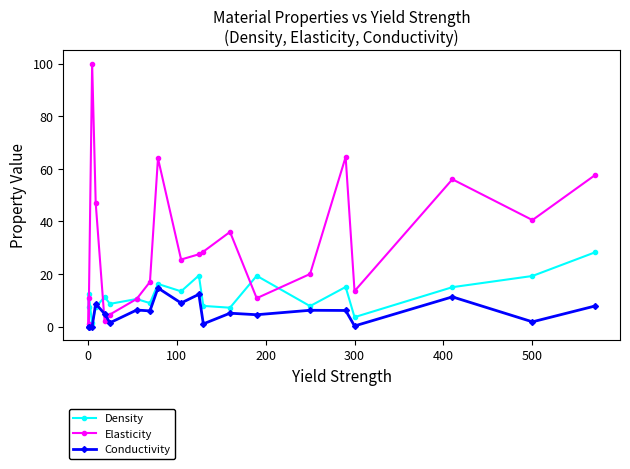

At how many categories does at least one series exceed 25?

11